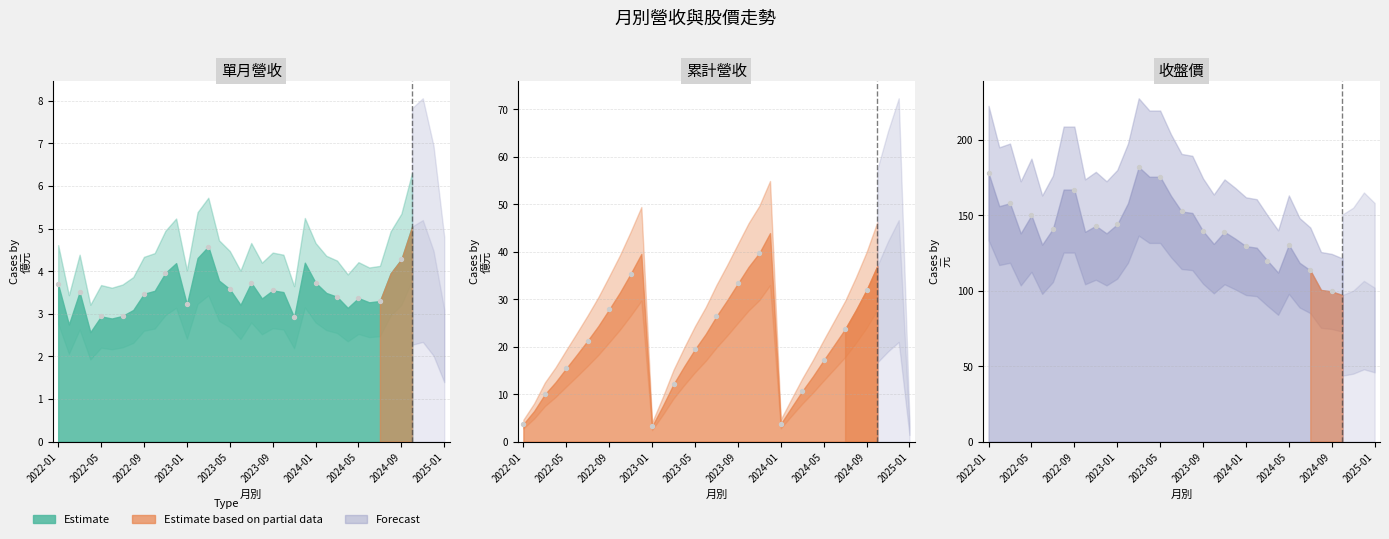

What is the total value across all series at 2023-08?

184.6